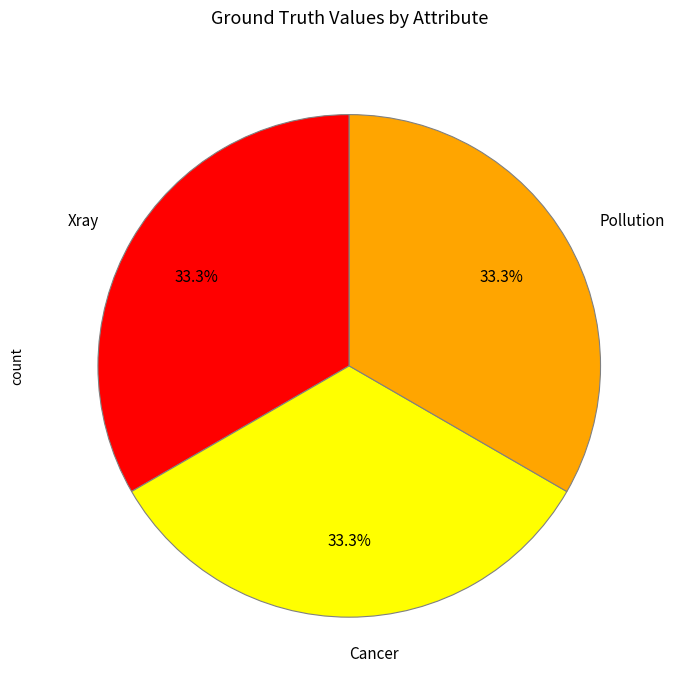

Is Pollution the majority of the pie?

No